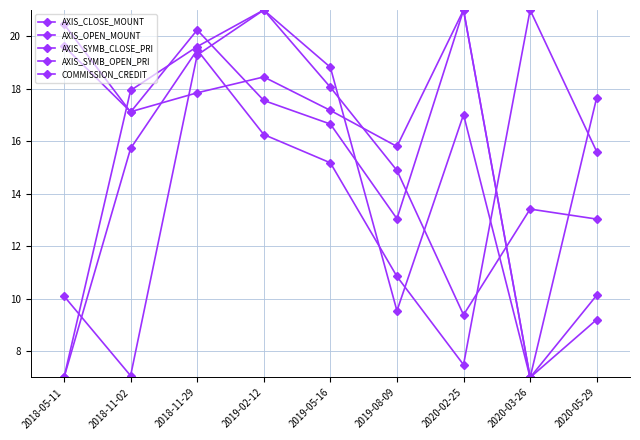

How many data points in AXIS_SYMB_CLOSE_PRI are above 17?

5